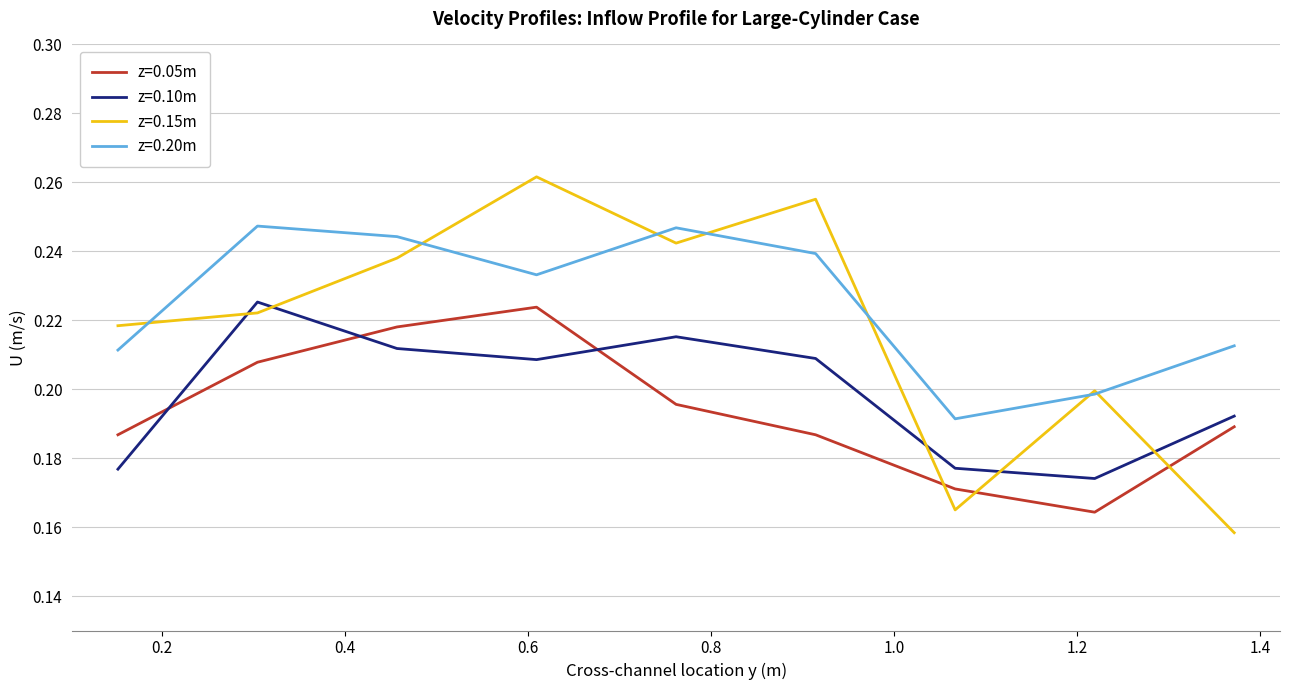

How many interior local peaks does the z=0.20m series have?

2